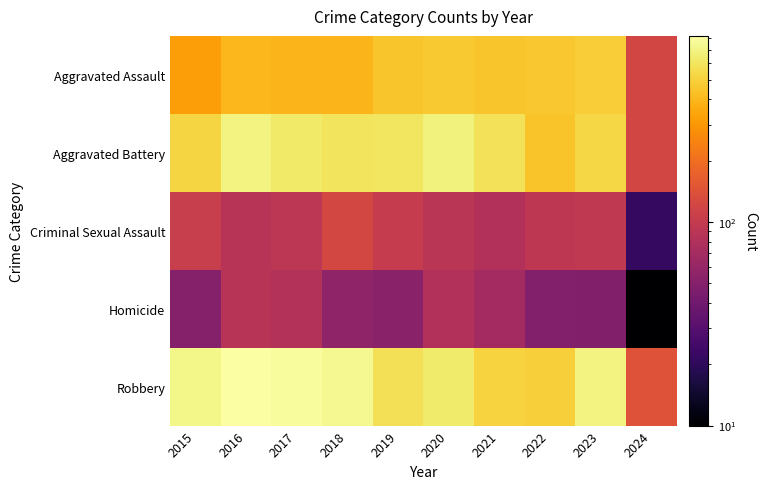

Reading right to left, what are all the values shown in this chart?

Aggravated Assault: 2024=121	2023=488	2022=458	2021=452	2020=466	2019=452	2018=392	2017=396	2016=402	2015=323
Aggravated Battery: 2024=120	2023=529	2022=446	2021=587	2020=686	2019=608	2018=600	2017=623	2016=691	2015=515
Criminal Sexual Assault: 2024=21	2023=96	2022=93	2021=81	2020=89	2019=102	2018=123	2017=91	2016=87	2015=105
Homicide: 2024=10	2023=48	2022=49	2021=69	2020=81	2019=53	2018=56	2017=82	2016=87	2015=50
Robbery: 2024=143	2023=690	2022=495	2021=506	2020=637	2019=577	2018=741	2017=780	2016=819	2015=726